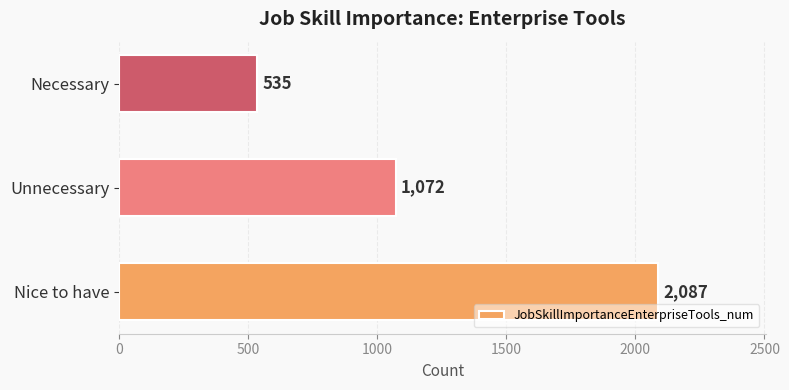

List the labels in order of value, smallest first.

Necessary, Unnecessary, Nice to have